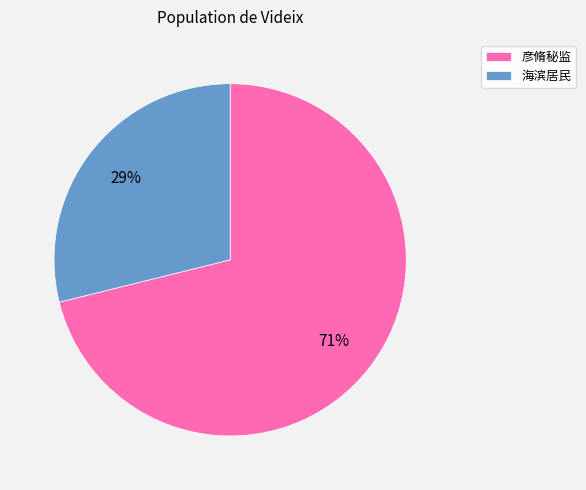

Does any single category account for the majority?

Yes